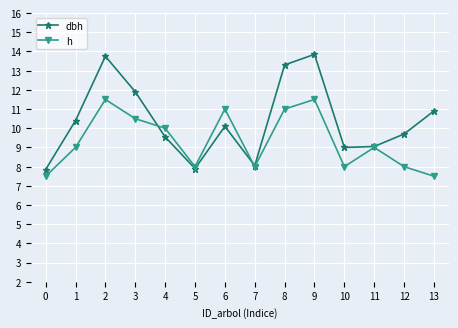

What is the approximate value of h at 8?

11.0